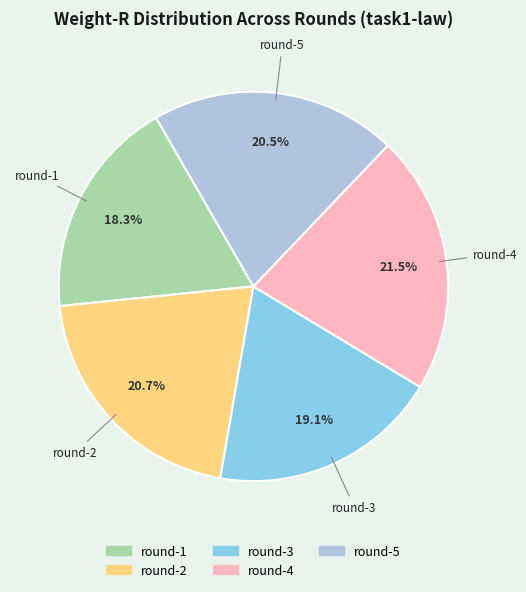

Do round-5 and round-3 together represent more than half of the pie?

No